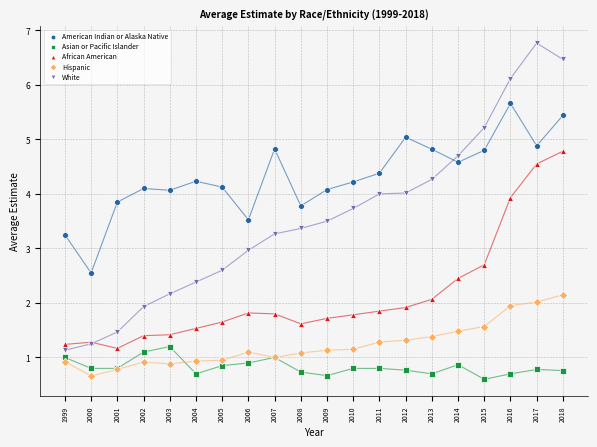

What is the X range (max minus min) for the scatter plot?

19.0